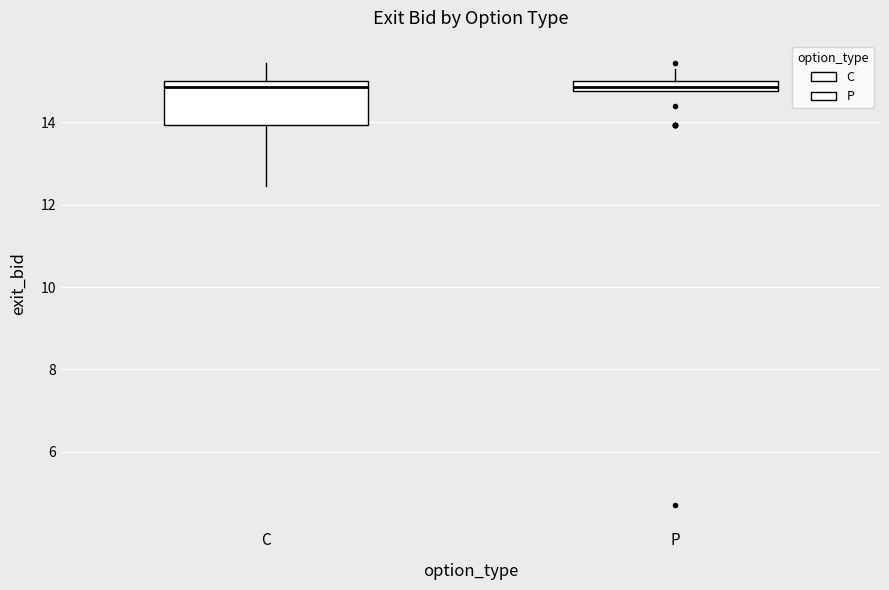

Where is the lower edge of the box for P on the y-axis? The values are not printed on the chart, so give them approximately, as read against the axis.

14.8